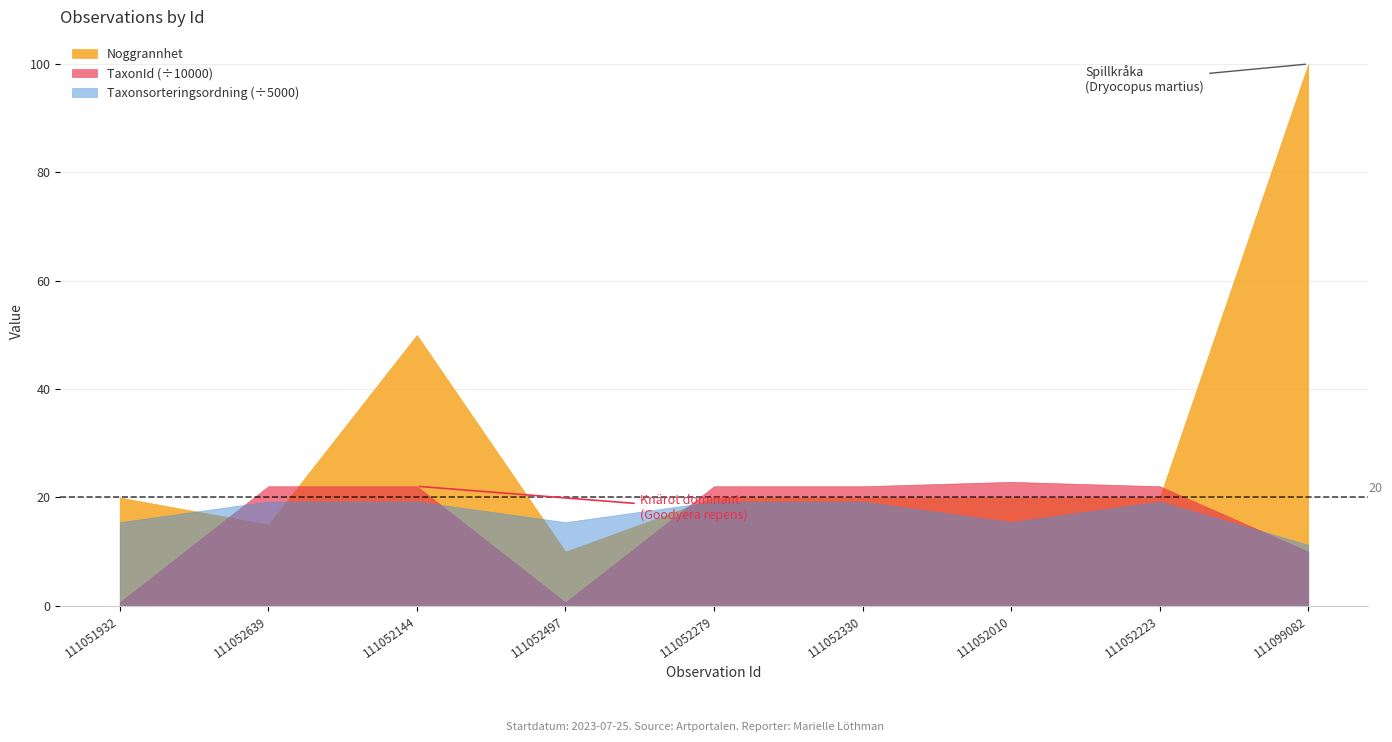

The value of TaxonId at 111052279 is 363608. True or false?

False